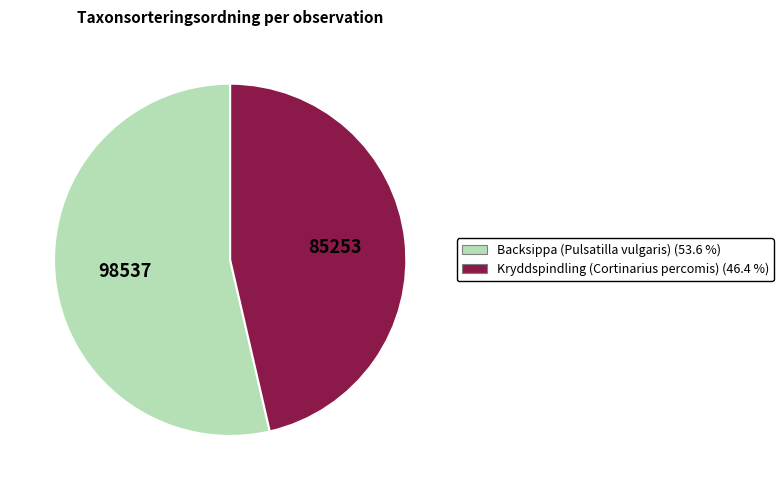

Is there a majority slice in this chart?

Yes